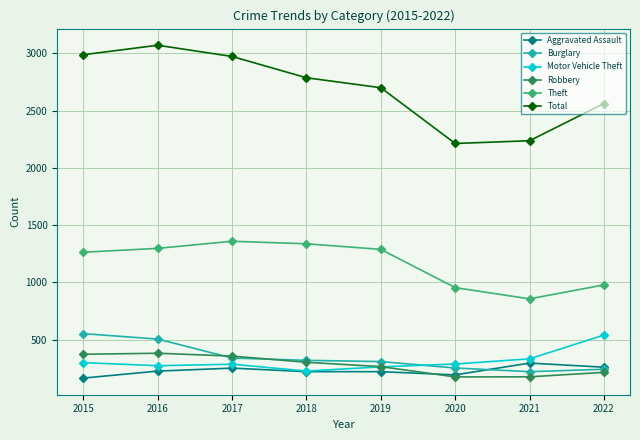

True or false: Robbery and Motor Vehicle Theft intersect in this chart.

True